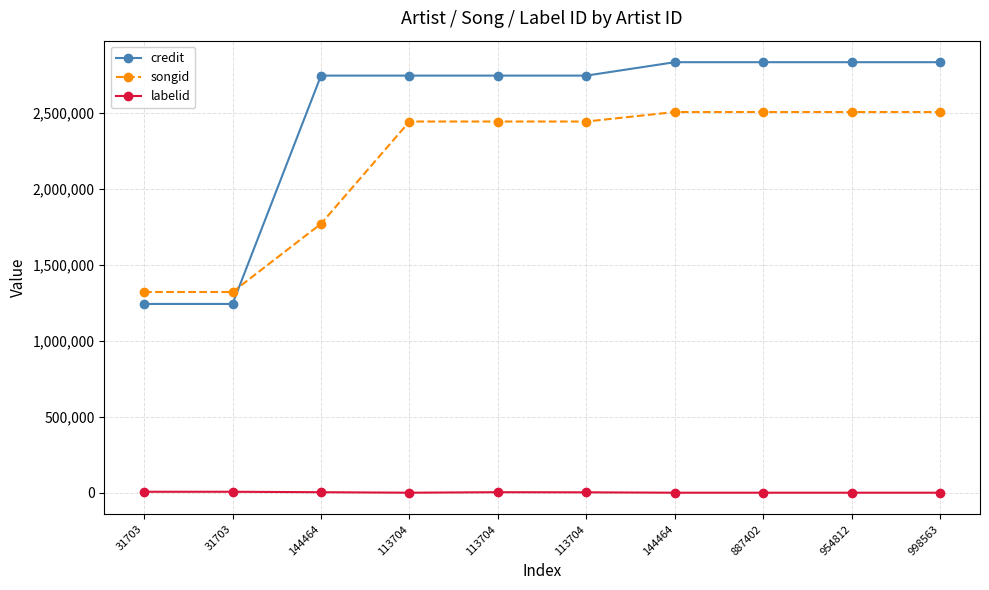

List the series in order of their peak value, highest first.

credit, songid, labelid